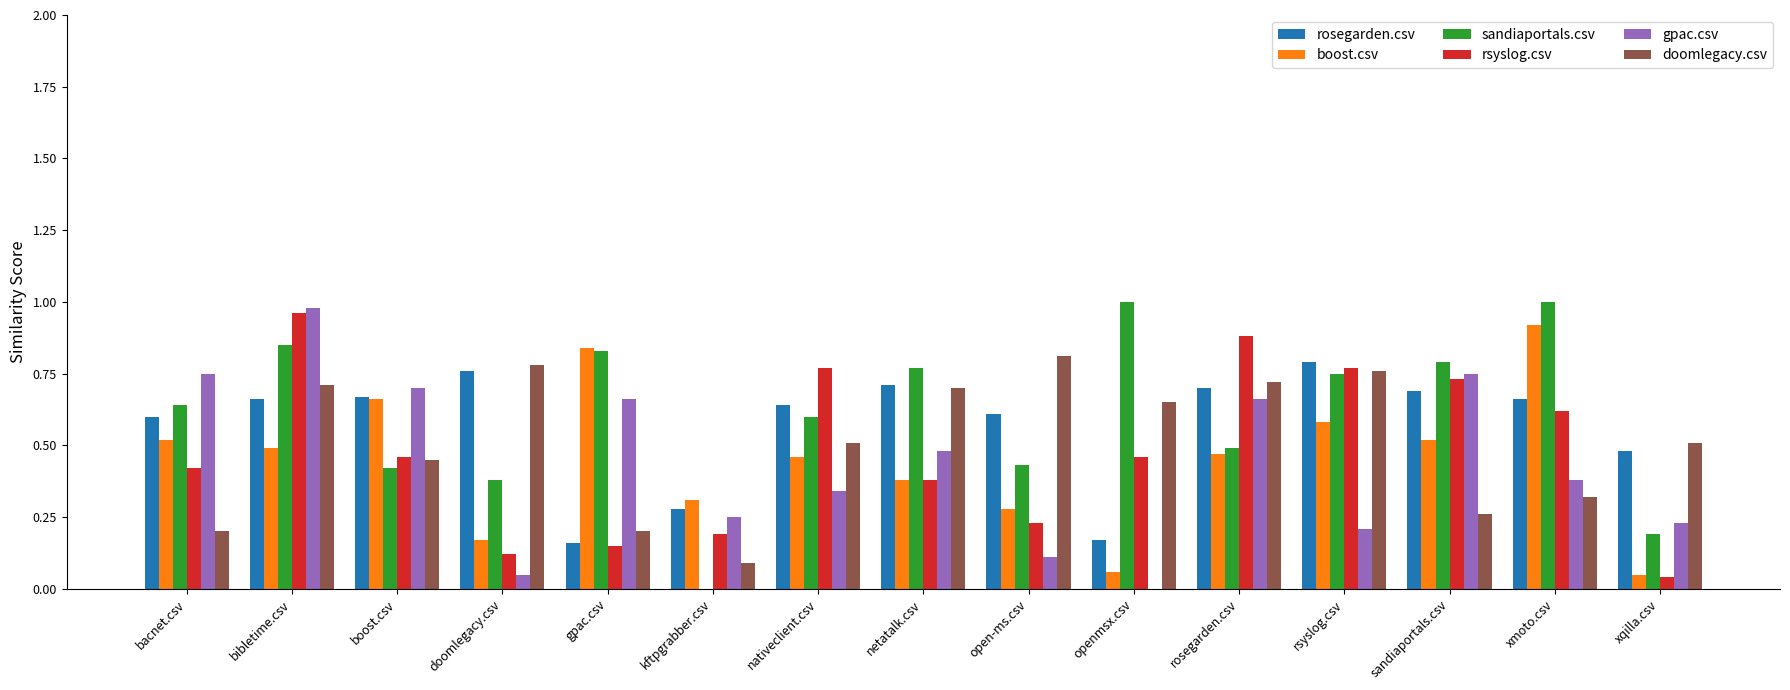

The boost.csv series shows 0.8 at gpac.csv. True or false?

True